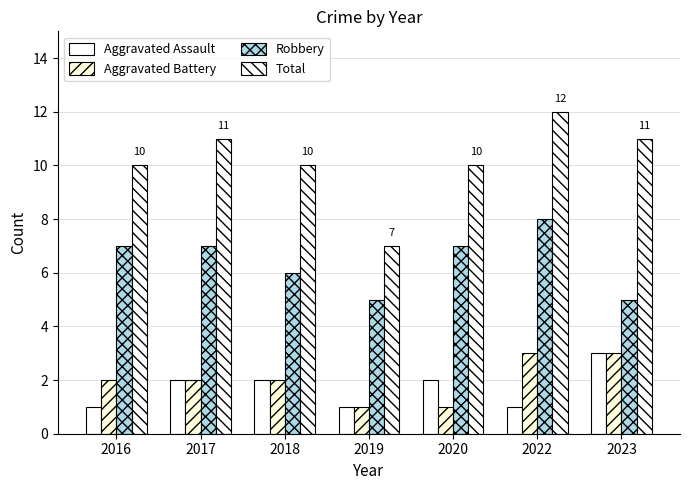

What is the sum of all Robbery values?

45